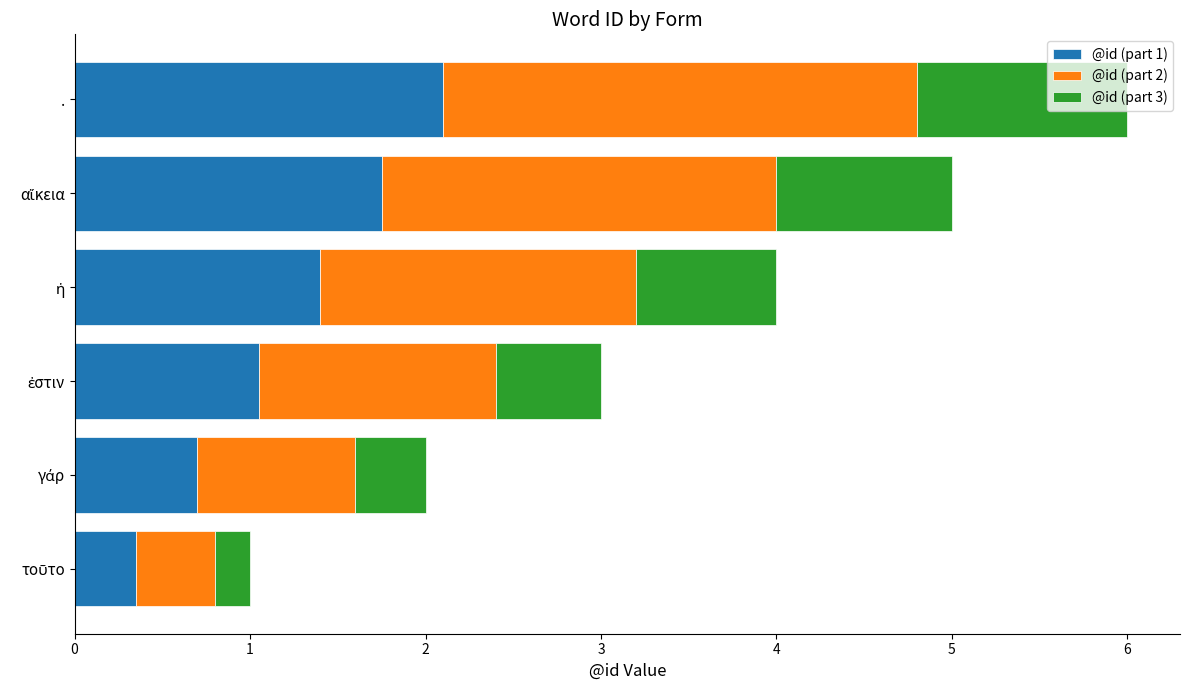

At which category is the sum across all series the highest?

.